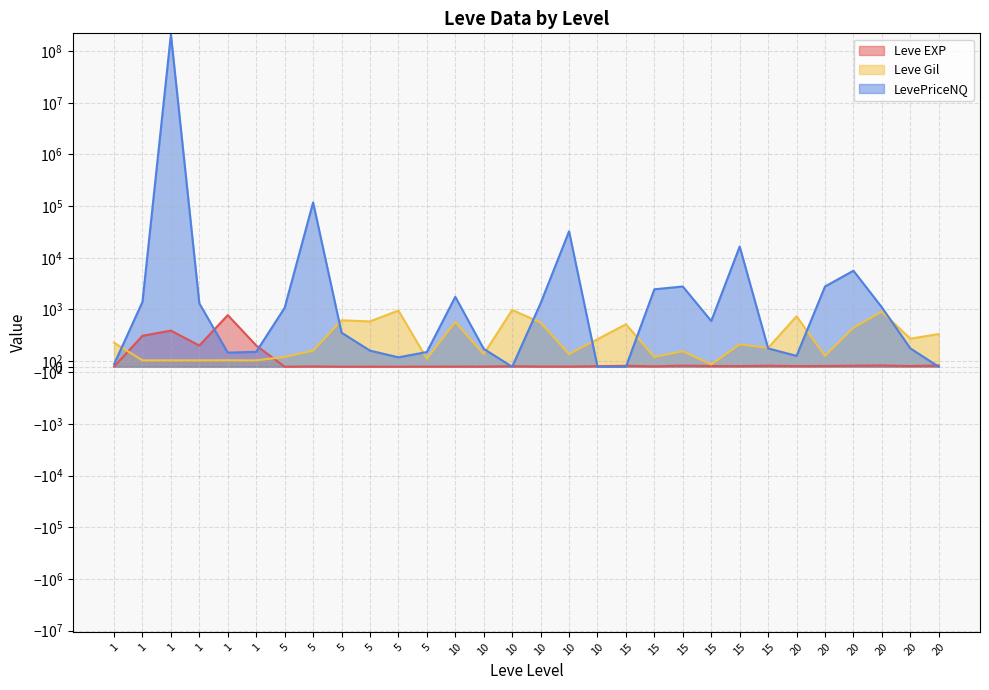

True or false: Leve Gil and LevePriceNQ cross at least once.

True